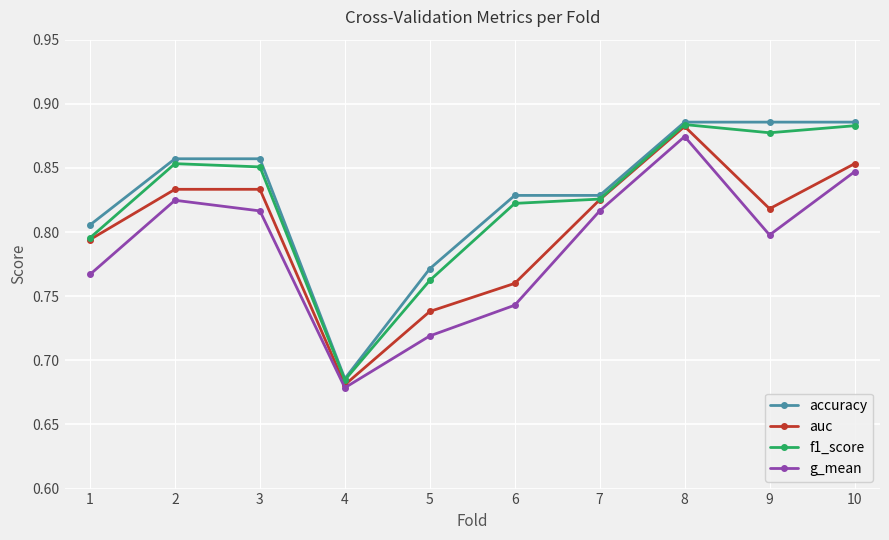

True or false: g_mean and accuracy intersect in this chart.

False